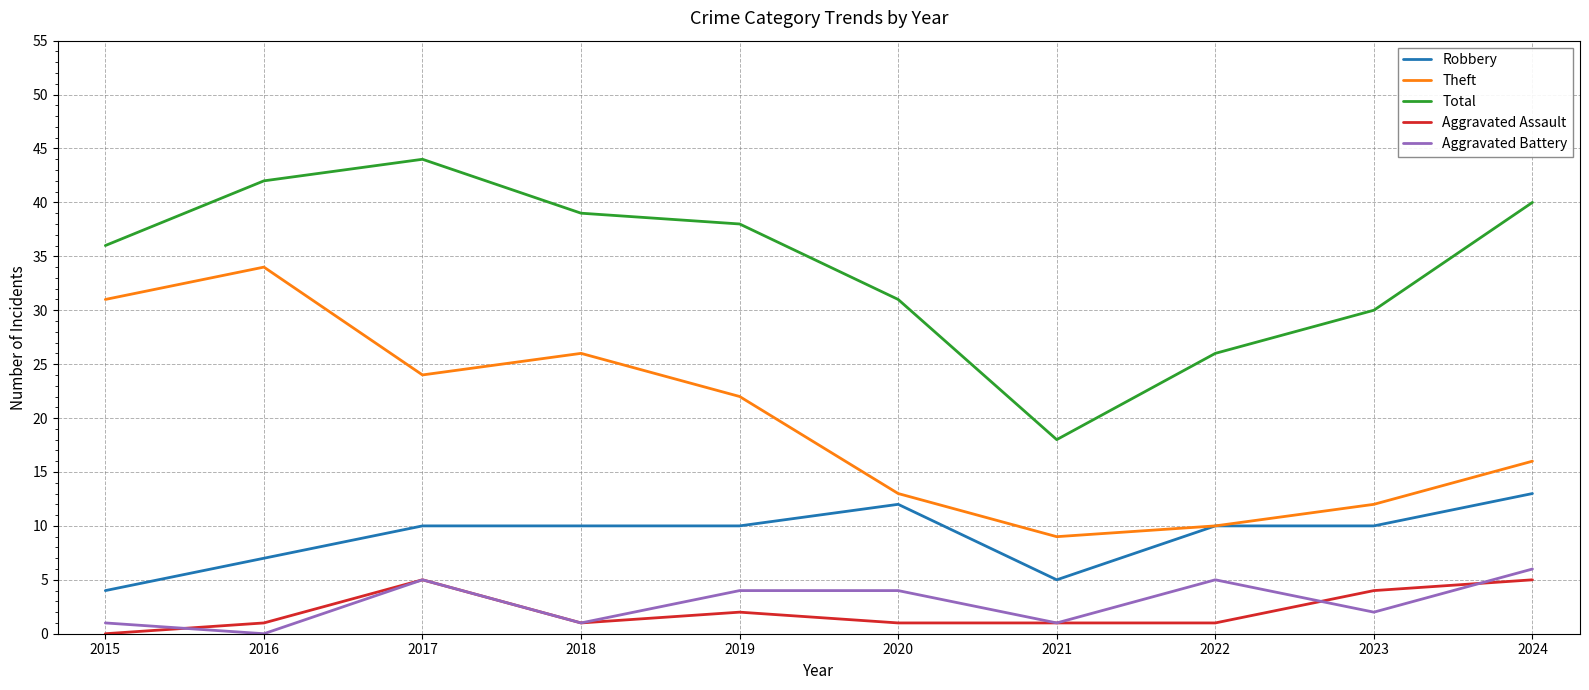

Which series changed the most between 2015 and 2016?

Total